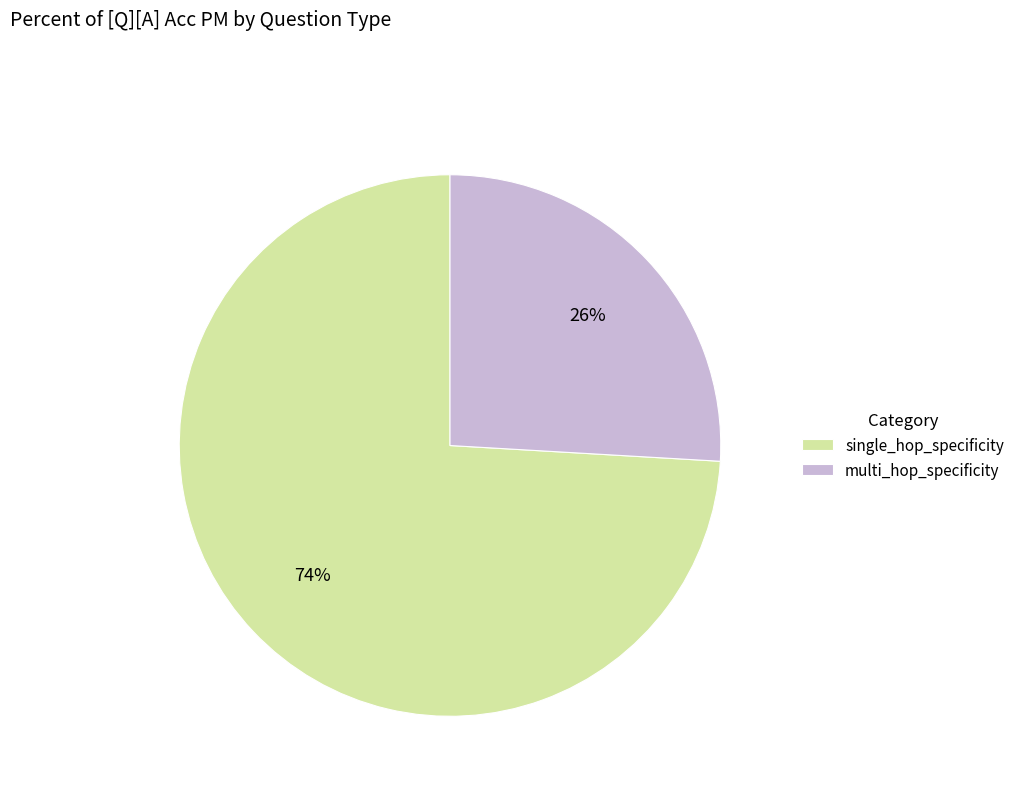

Rank the categories by value from highest to lowest.

single_hop_specificity, multi_hop_specificity